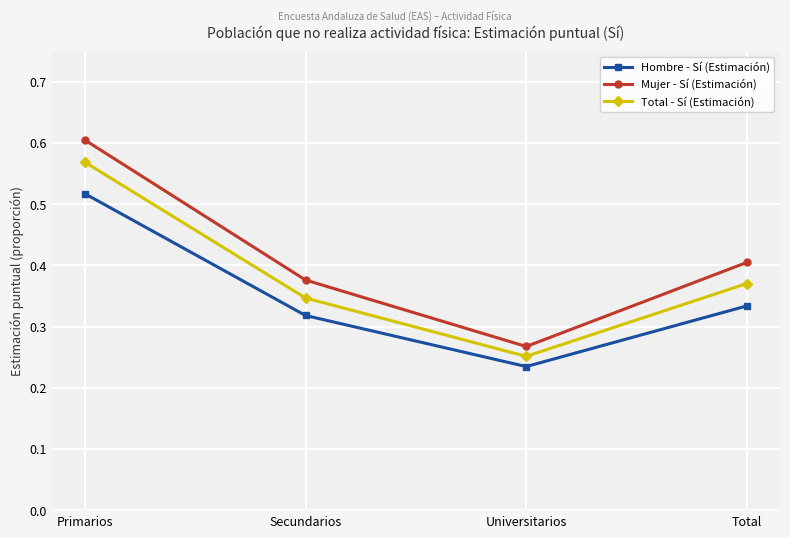

Is this an area chart (filled region under the line)?

No